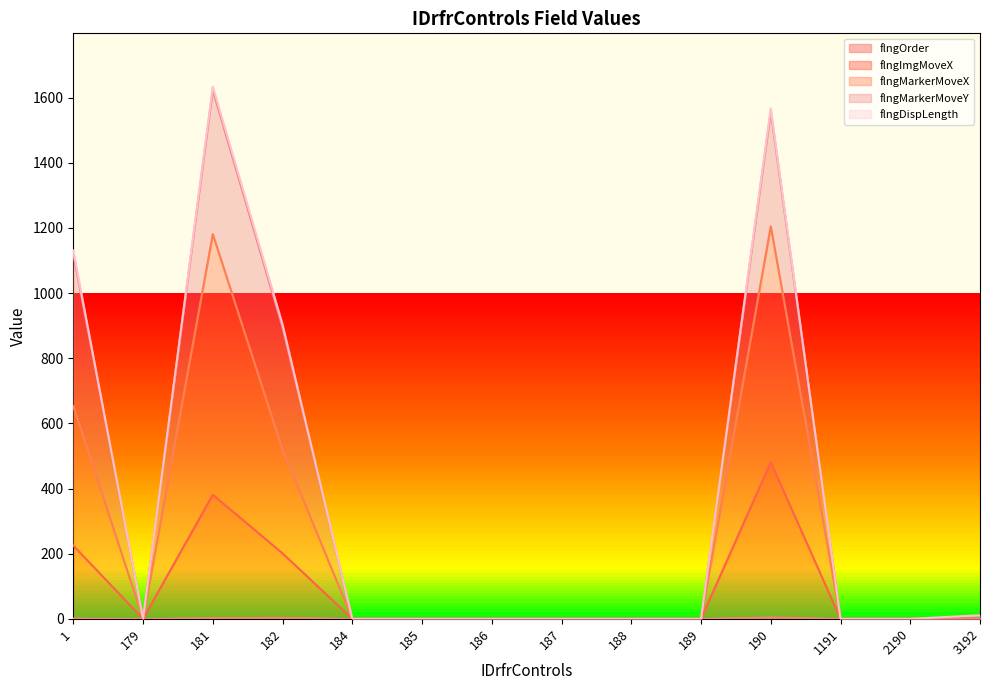

Which series has the largest total across all categories?

flngMarkerMoveX